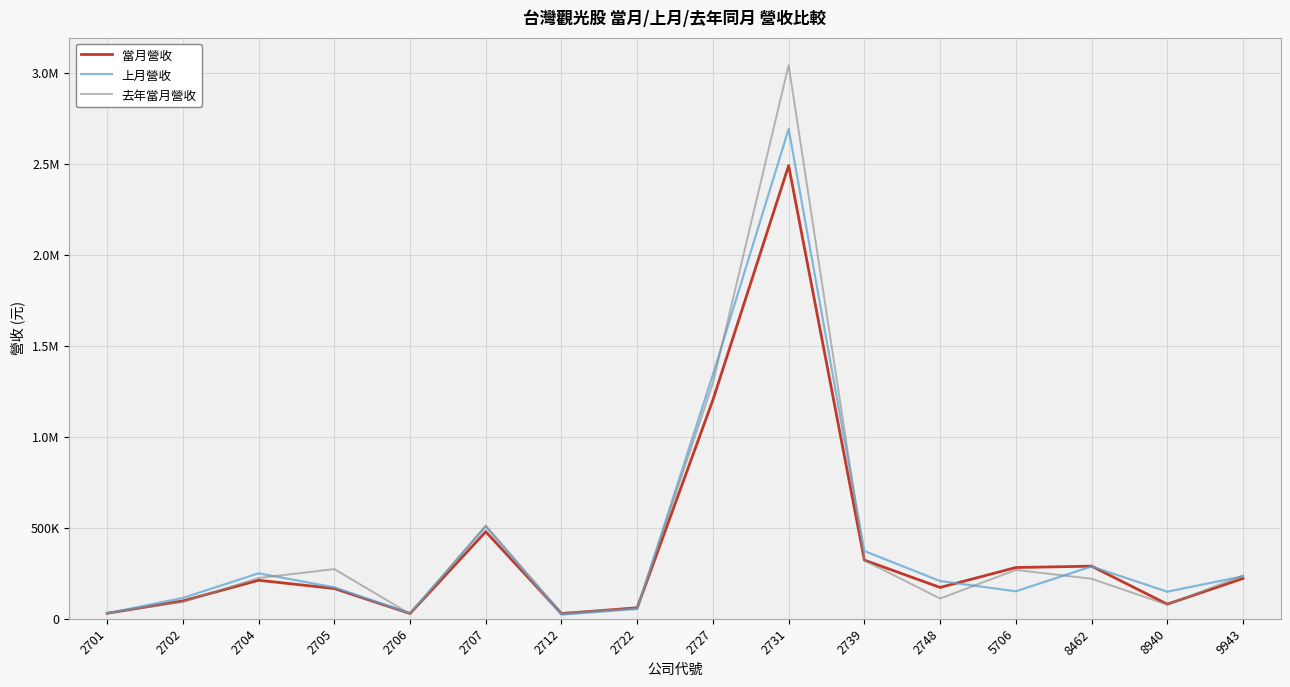

At 2704, list the series in order from smallest to largest.

當月營收, 去年當月營收, 上月營收